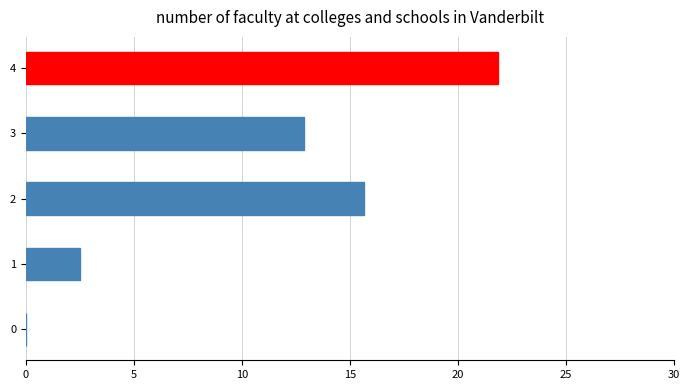

What is the sum of all values?

52.9